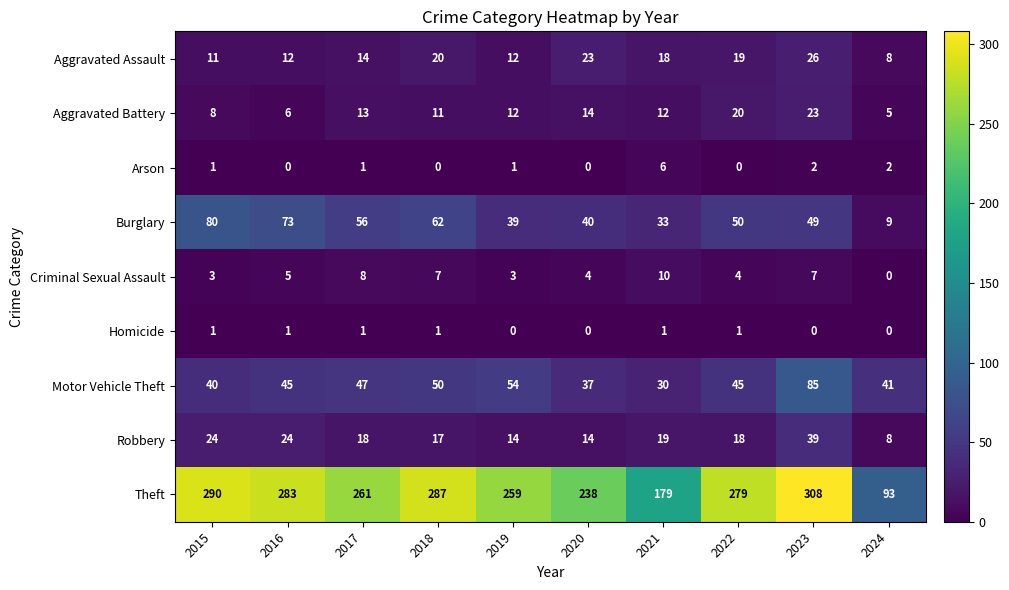

Which category has the highest value in the Theft series?

2023